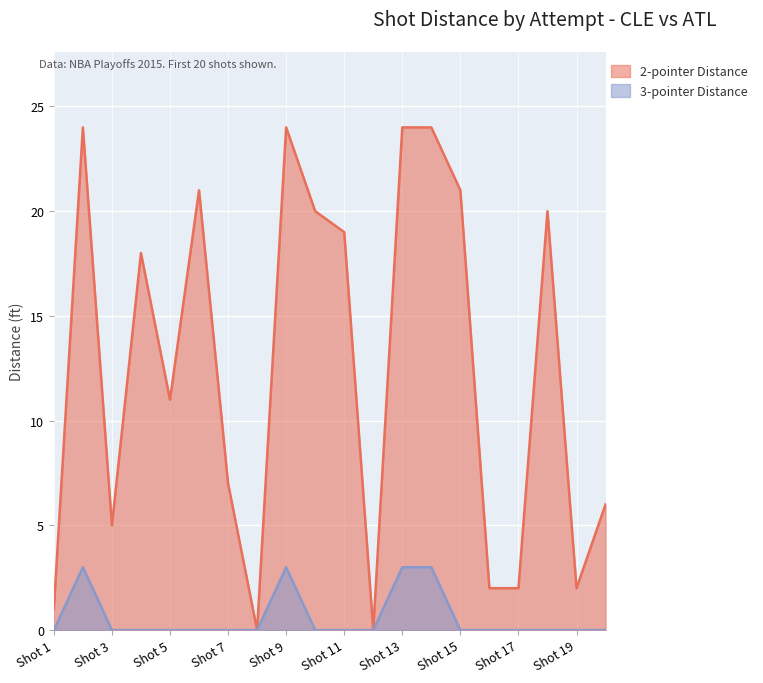

What is the total value across all series at Shot 1?

1